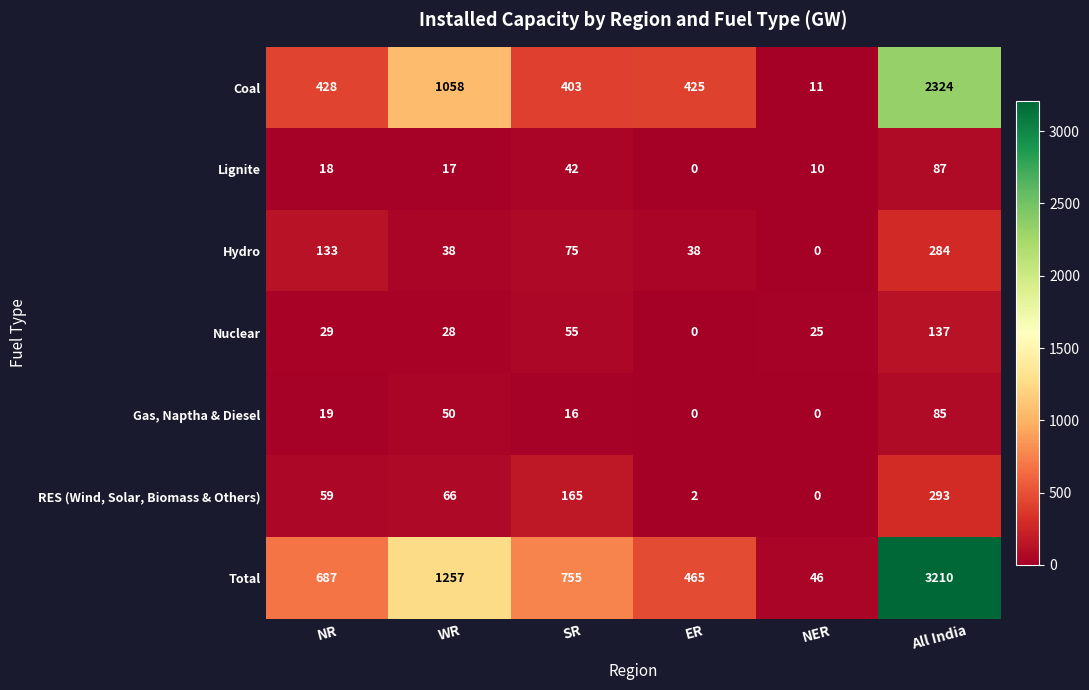

True or false: Total has a value of 807 at WR.

False